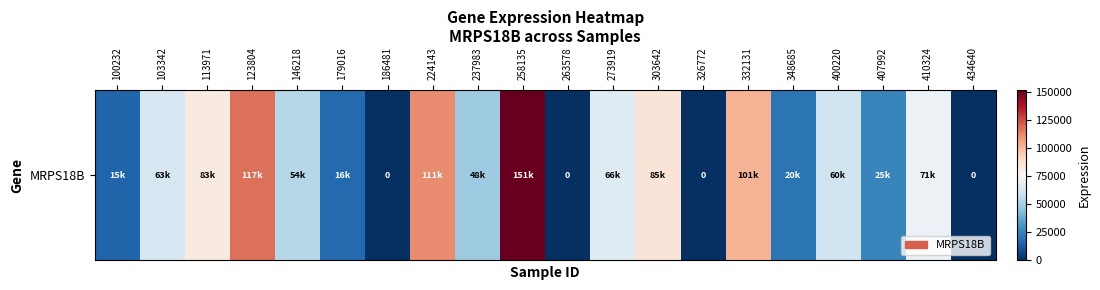

Rank the categories by value from highest to lowest.

258135, 123804, 224143, 332131, 303642, 113971, 410324, 273919, 103342, 400220, 146218, 237983, 407992, 348685, 179016, 100232, 186481, 263578, 326772, 434640